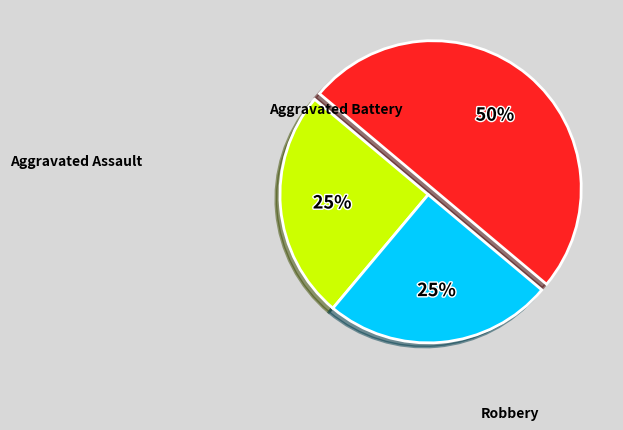

To the nearest percent, what is the difference between the largest and smallest slice percentages?

25%